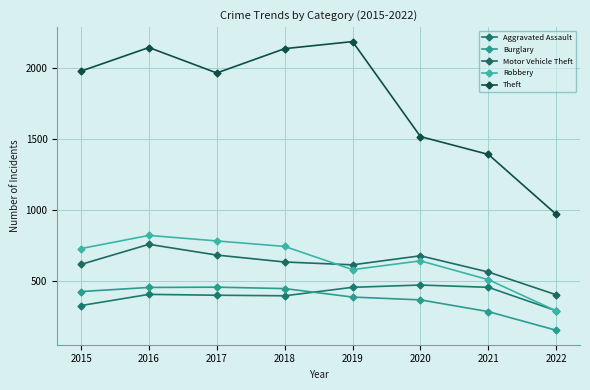

In Aggravated Assault, how many points are lower than both neighbors (excluding endpoints)?

1